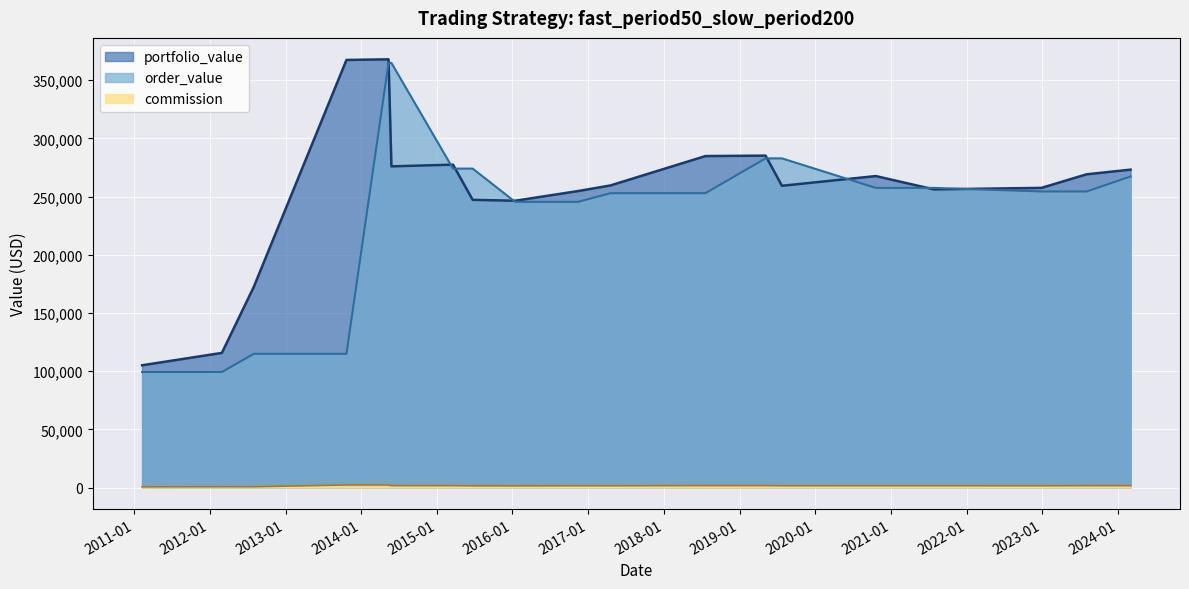

What position from the right is 2014-05-13?

15